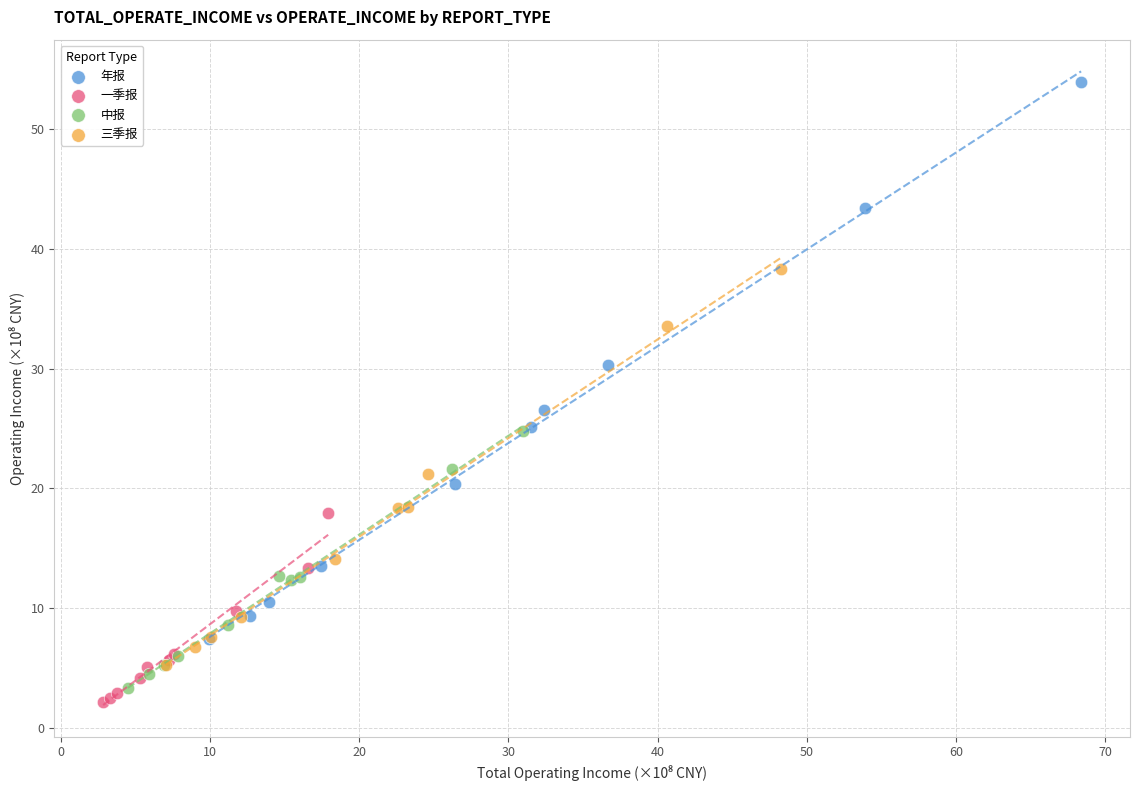

Which series has the widest spread of Y values?

年报